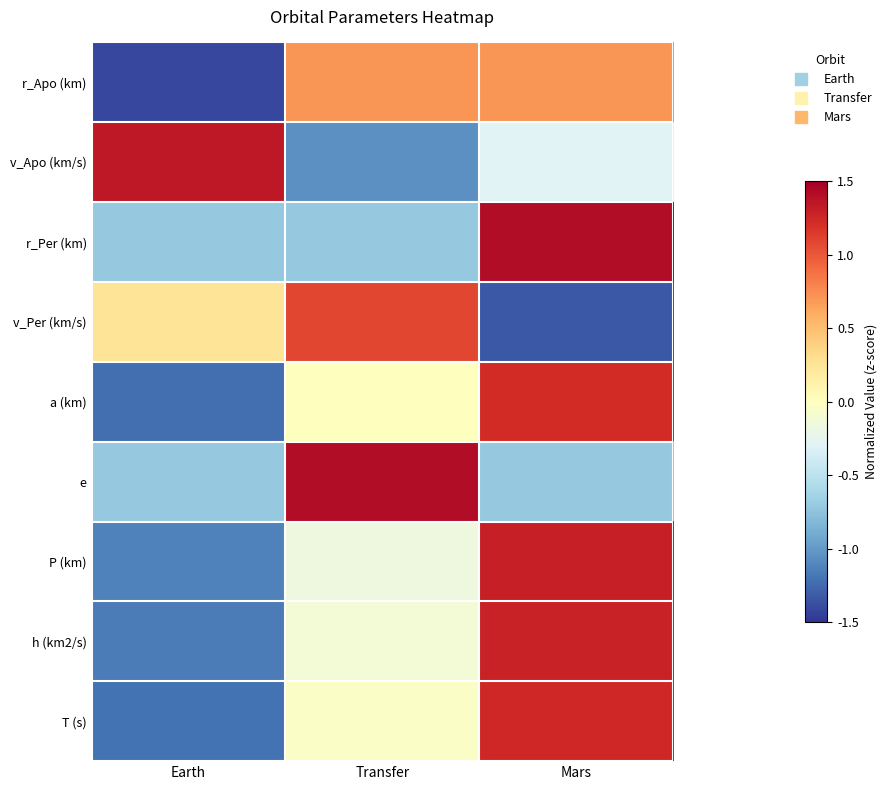

Reading right to left, what are all the values shown in this chart?

r_Apo (km): Mars=0.7	Transfer=0.7	Earth=-1.4
v_Apo (km/s): Mars=-0.3	Transfer=-1.1	Earth=1.3
r_Per (km): Mars=1.4	Transfer=-0.7	Earth=-0.7
v_Per (km/s): Mars=-1.3	Transfer=1.1	Earth=0.3
a (km): Mars=1.2	Transfer=0.0	Earth=-1.2
e: Mars=-0.7	Transfer=1.4	Earth=-0.7
P (km): Mars=1.3	Transfer=-0.2	Earth=-1.1
h (km2/s): Mars=1.3	Transfer=-0.1	Earth=-1.2
T (s): Mars=1.2	Transfer=-0.0	Earth=-1.2